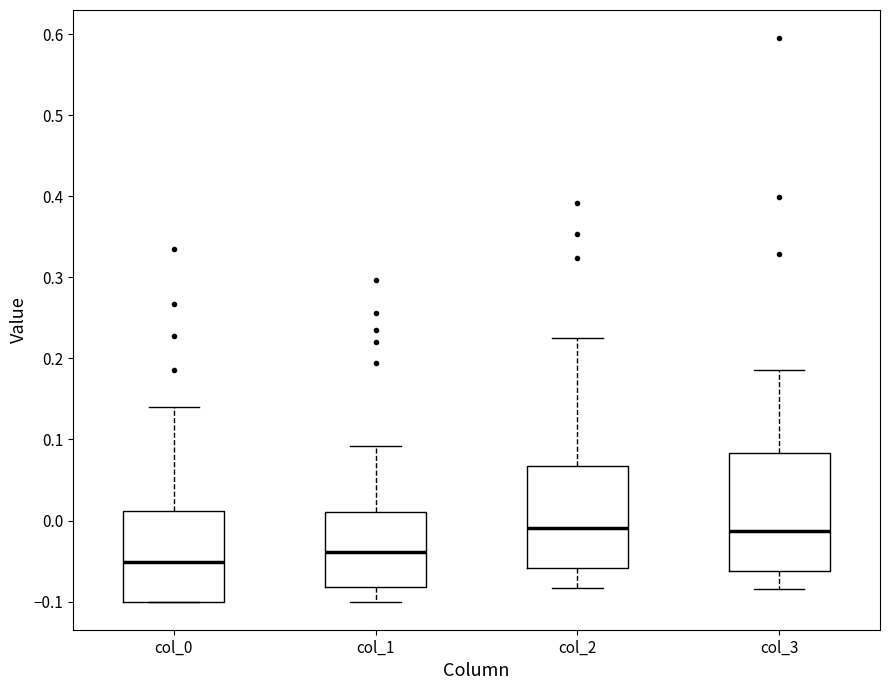

Which box has the lowest median line?

col_0